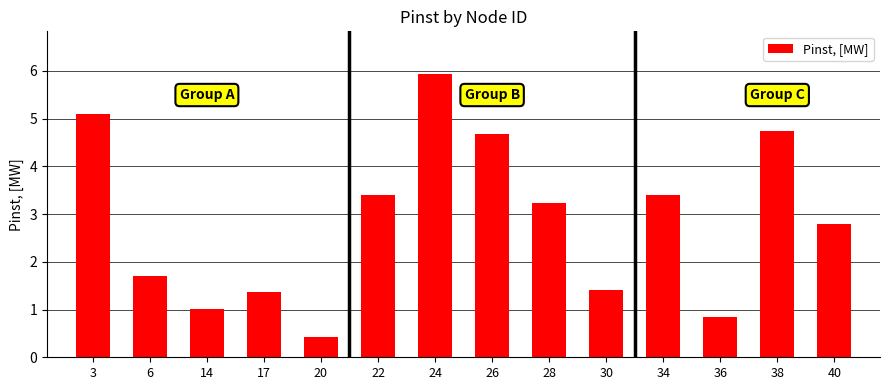

What is the sum of the values at 38 and 36?

5.6